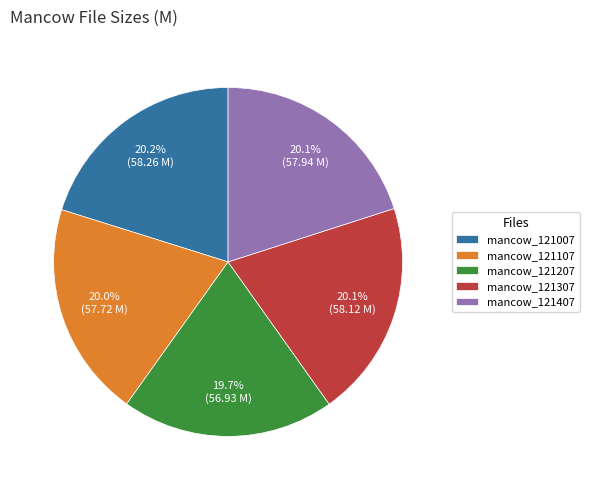

What percentage is NOT represented by mancow_121207?

80.3%